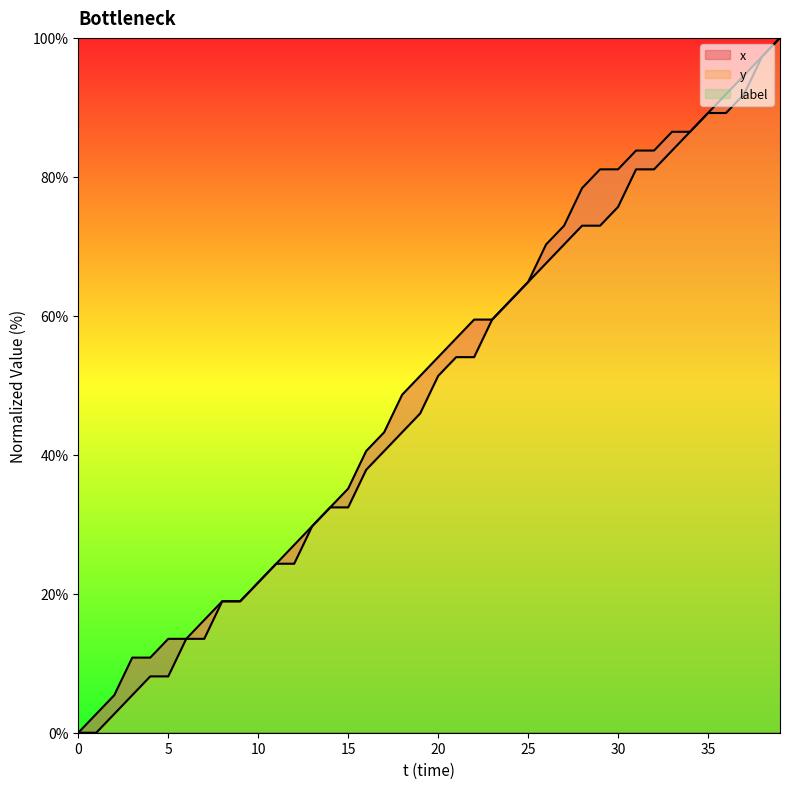

List the series in order of their overall mean, lowest first.

y, x